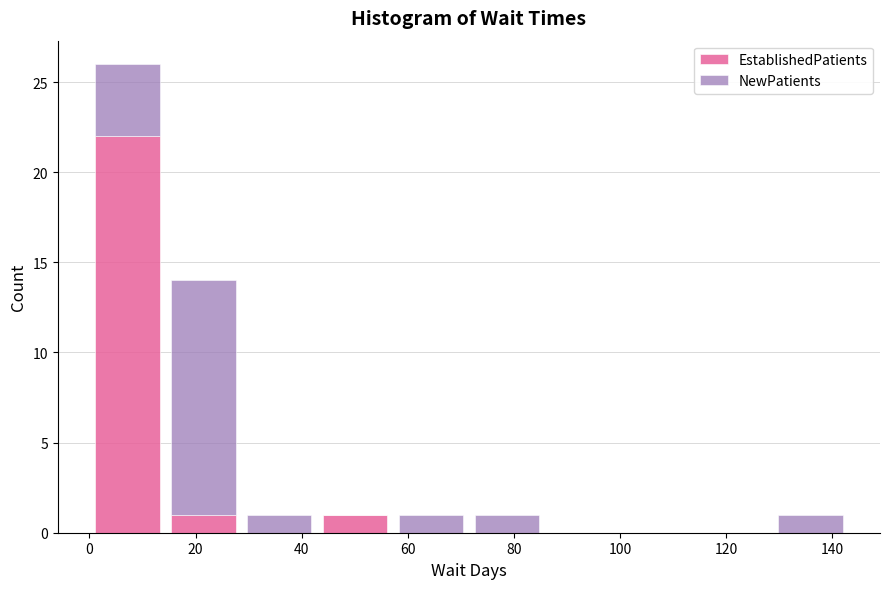

Reading left to right, transcribe this chart: for each stacked bar, give the range it covers on the x-axis and its total height. Neither the bar edges nor the heights are printed on the chart, so give them approximately, as read against the axes.

0 to 14: 26
14 to 28: 14
28 to 42: 1
42 to 58: 1
58 to 72: 1
72 to 86: 1
86 to 100: 0
100 to 114: 0
114 to 128: 0
128 to 144: 1